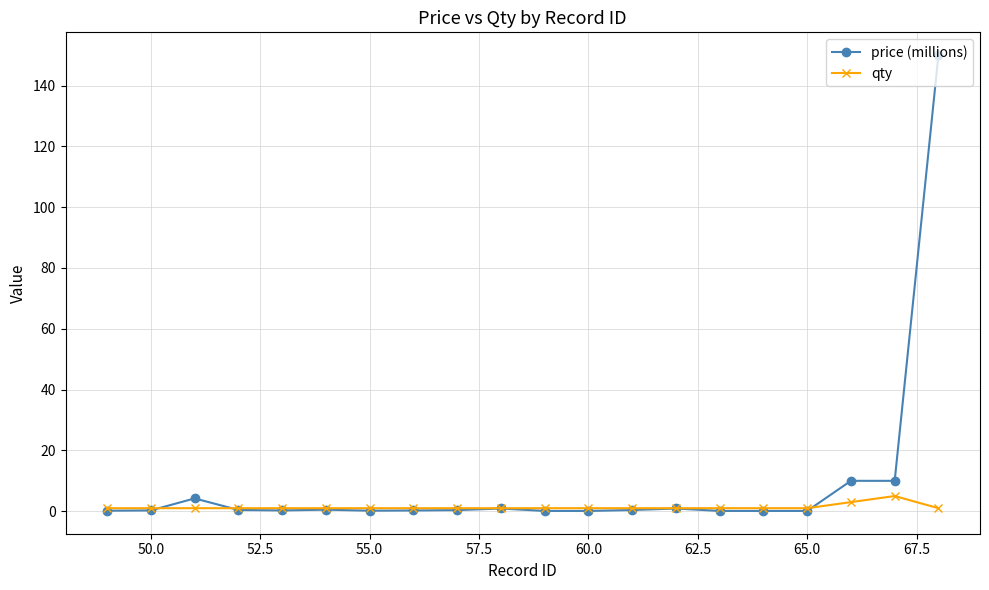

What is the maximum value for price (millions)?

150.0